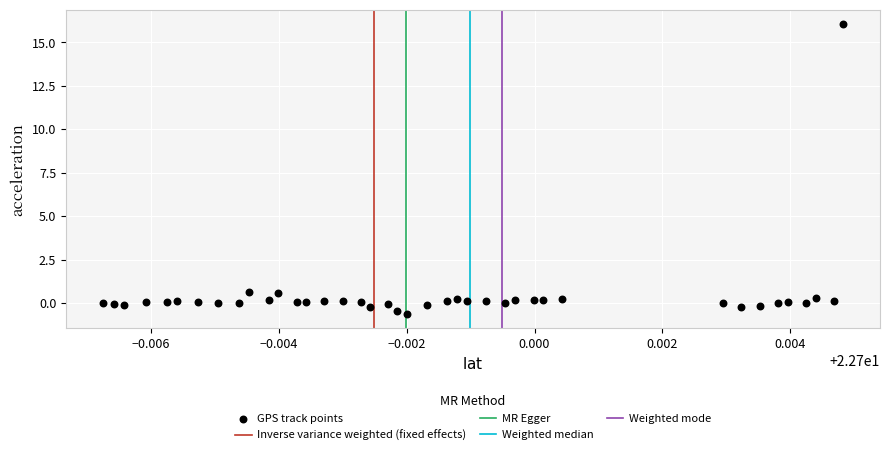

What is the range of Y values (max minus min)?

16.7